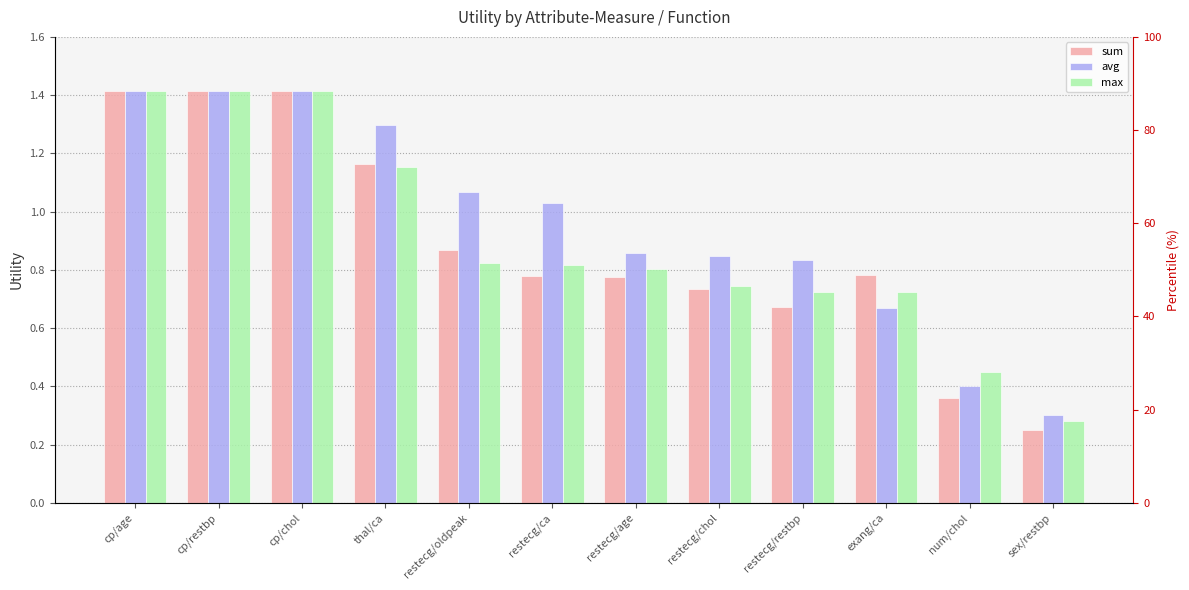

How many sum values are between 0 and 1?

8